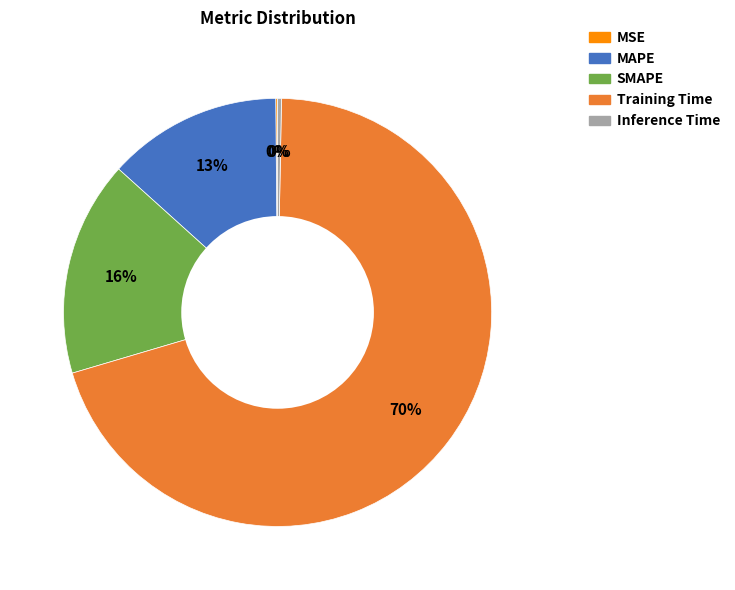

The SMAPE slice represents 16% of the pie. True or false?

True